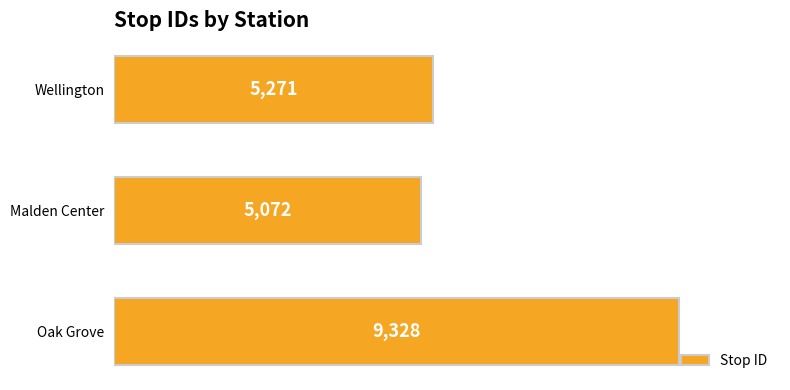

Rank the categories by value from highest to lowest.

Oak Grove, Wellington, Malden Center